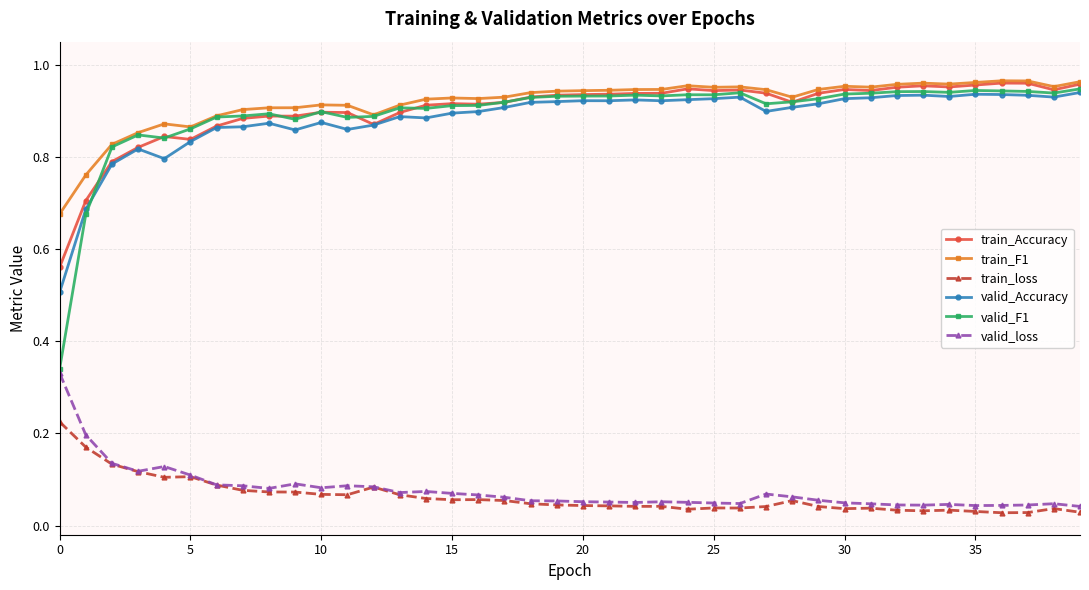

In train_Accuracy, how many points are lower than both neighbors (excluding endpoints)?

9